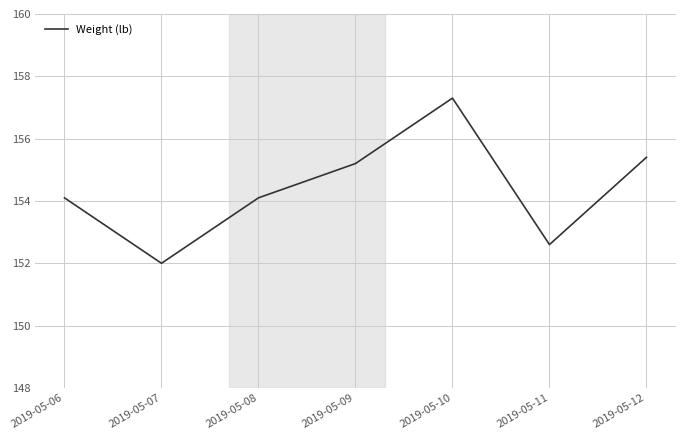

Between 2019-05-12 and 2019-05-11, which is larger?

2019-05-12